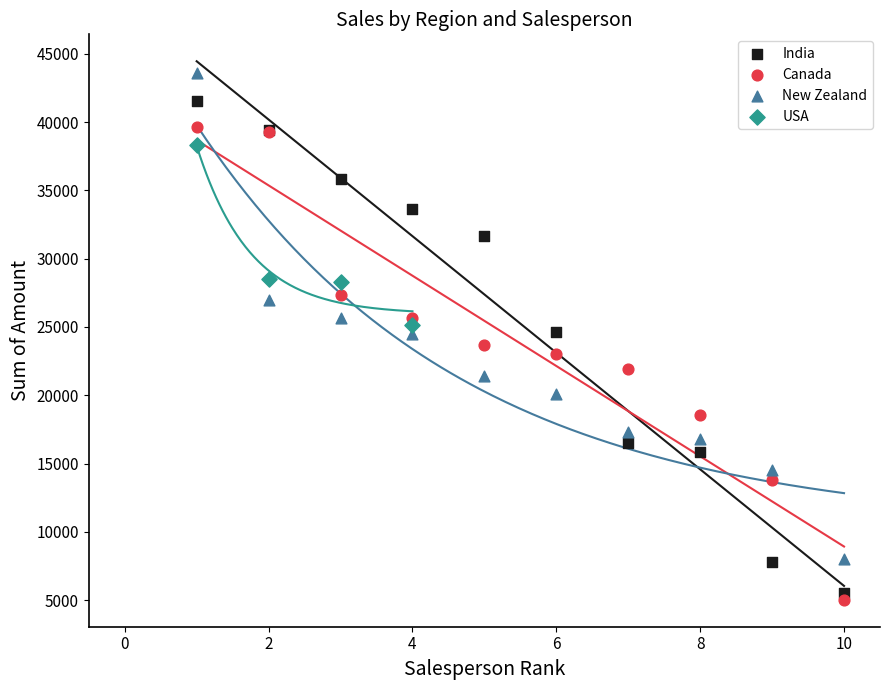

Which series contains the highest Y value?

New Zealand